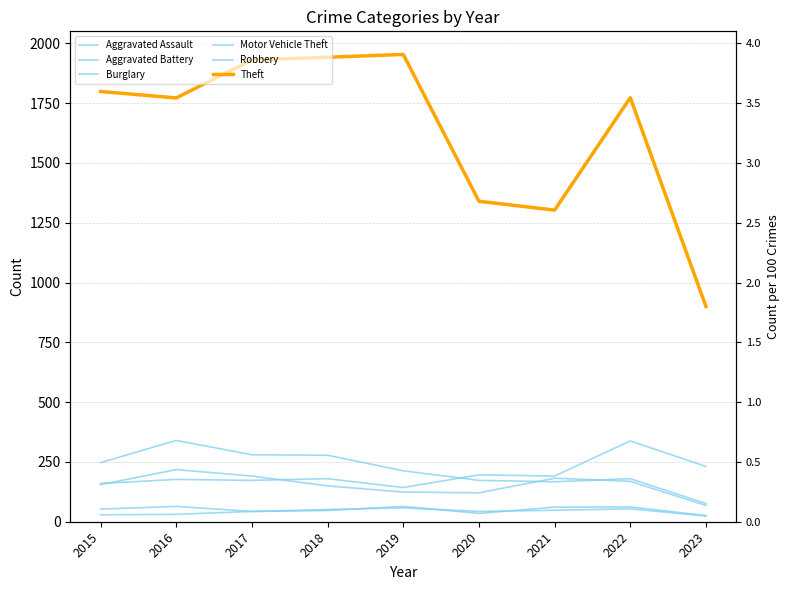

Rank the categories by Robbery value from highest to lowest.

2016, 2017, 2021, 2022, 2015, 2018, 2019, 2020, 2023